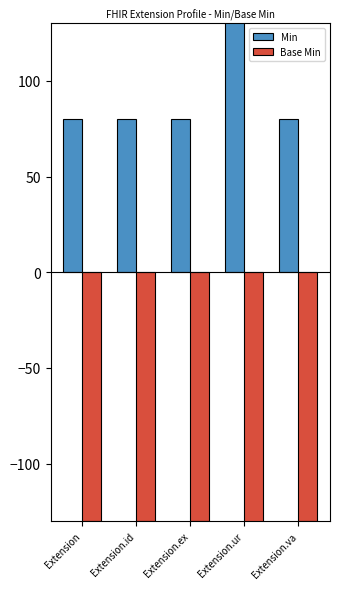

Which series has the largest total across all categories?

Min